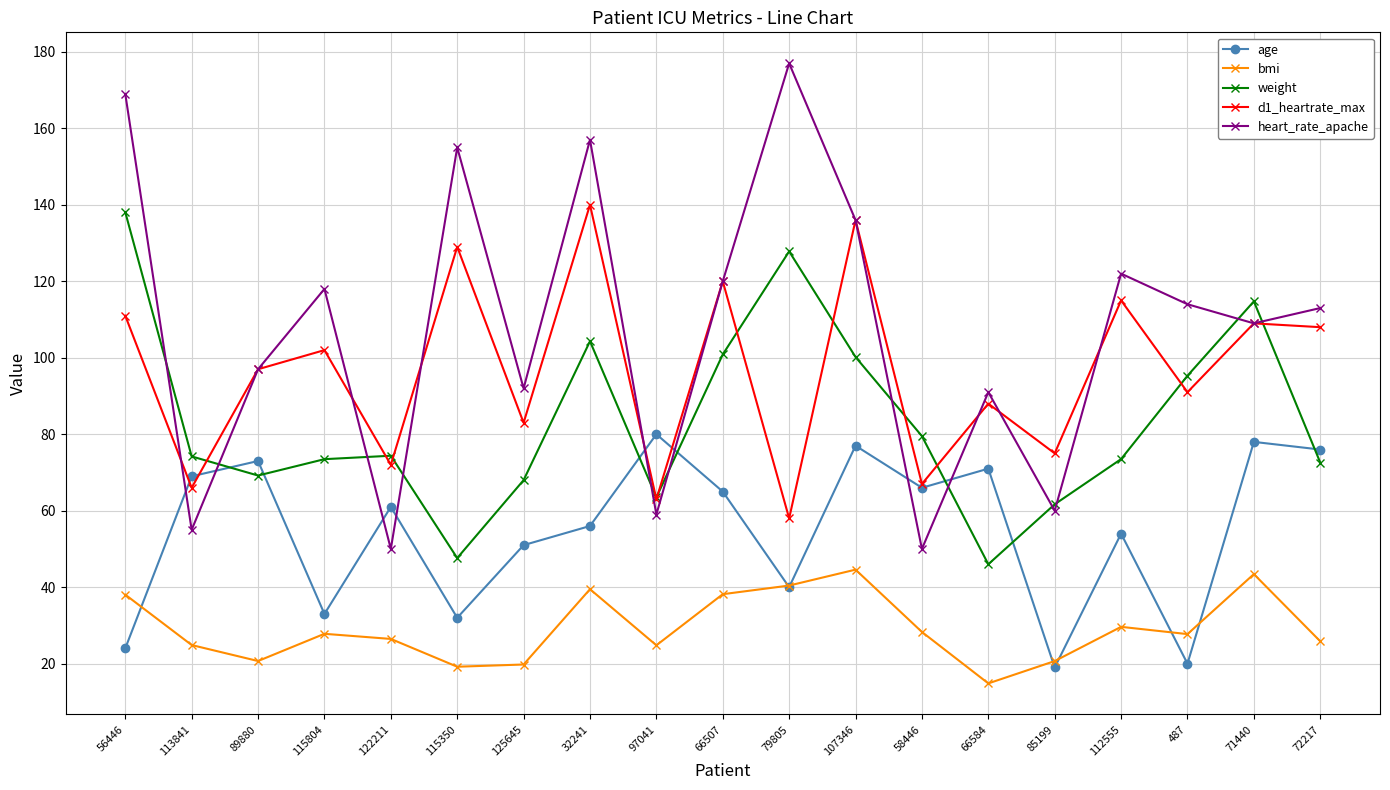

What is the value of the bmi point at the 18th from the left?

43.4